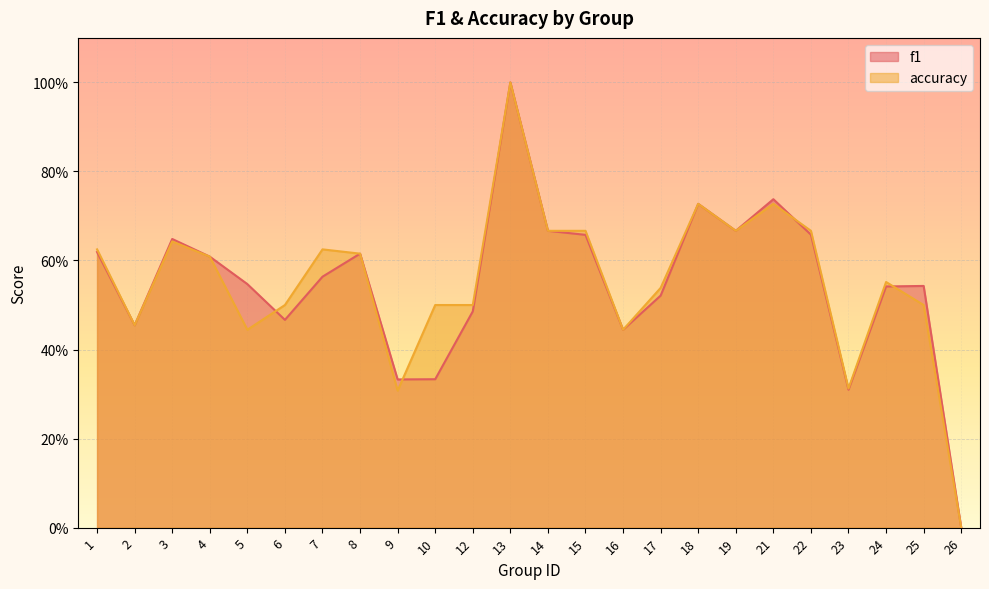

True or false: accuracy has a value of 0.4 at 7.

False